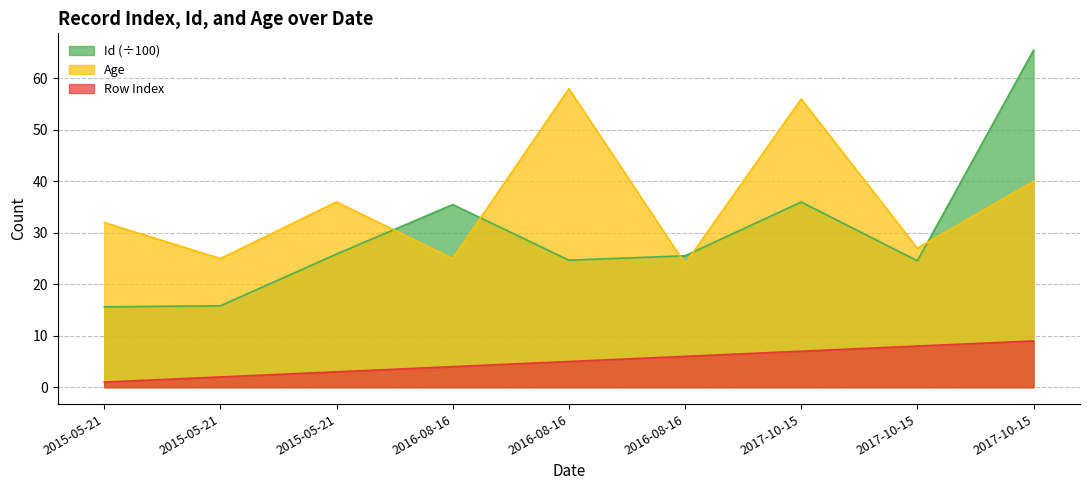

Between 2015-05-21 and 2017-10-15, which series saw the biggest shift?

Age